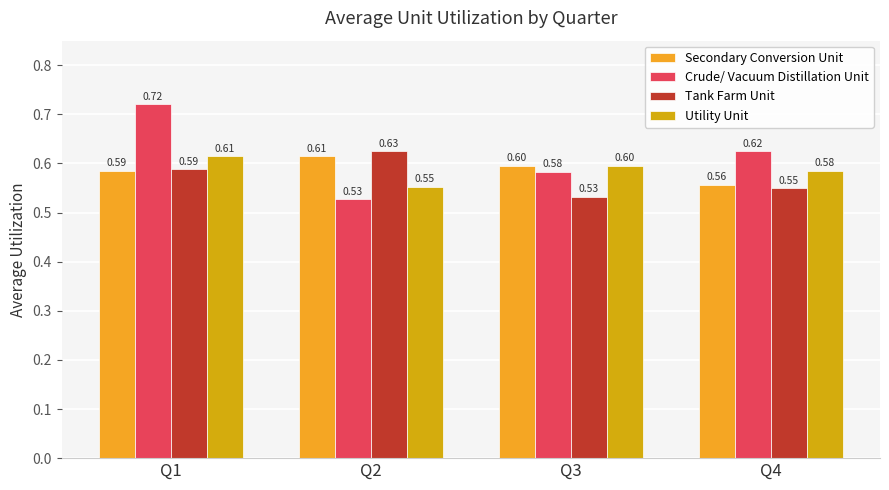

At how many categories does at least one series exceed 0?

4